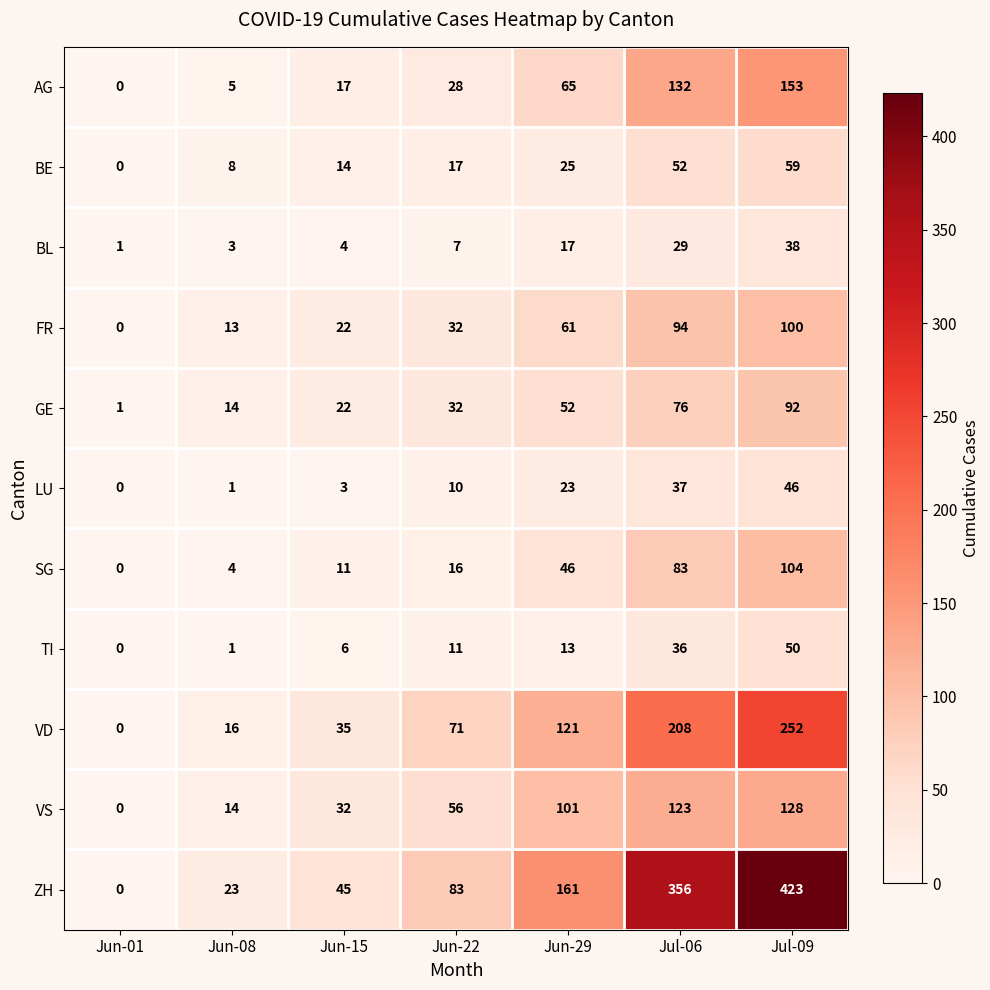

What is the highest value of the BL series?

38